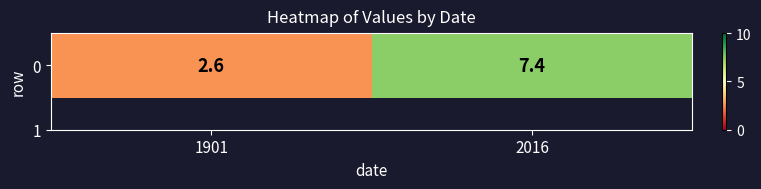

What is the sum of the values at 2016 and 1901?

10.0